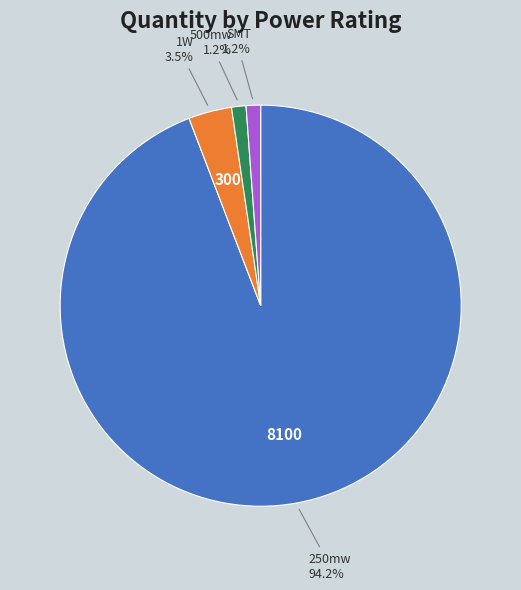

Does any single category account for the majority?

Yes